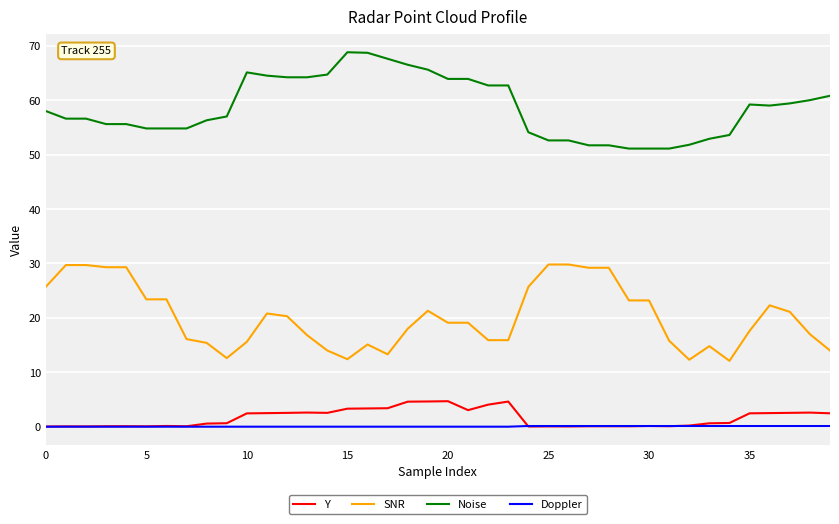

What is the greatest value displayed?

68.8